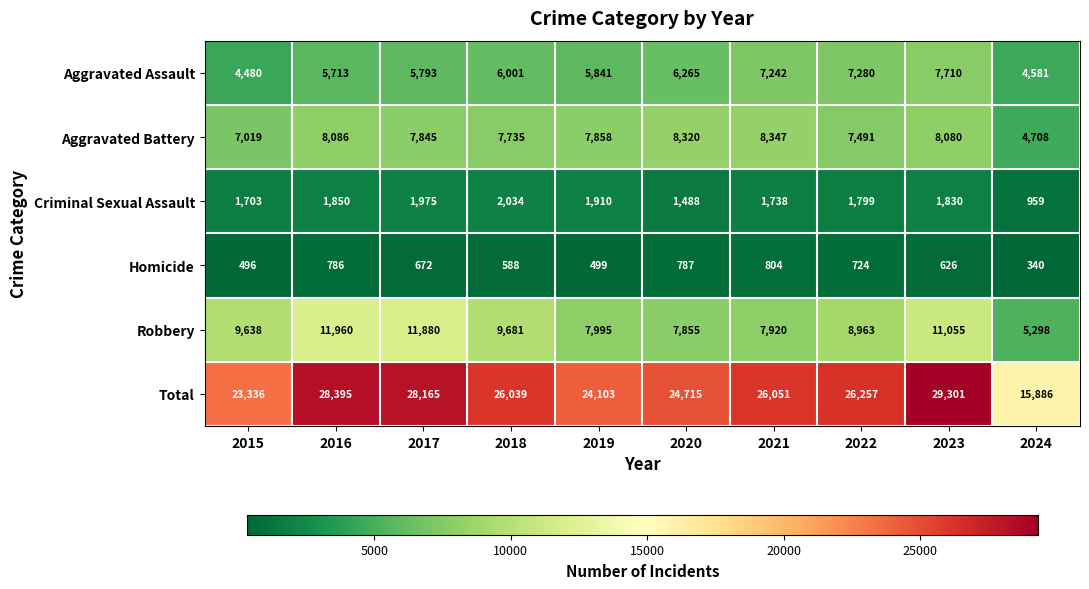

Which series has the largest total across all categories?

Total